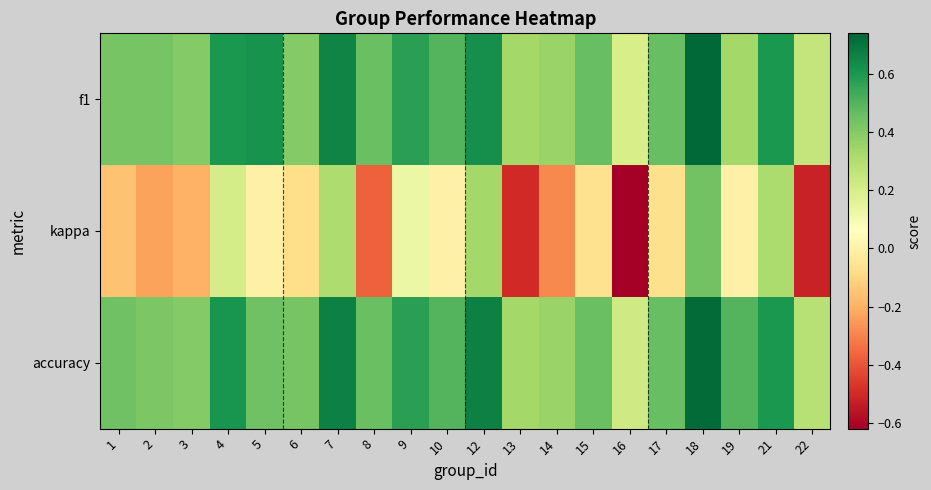

What is the smallest value displayed?

-0.6